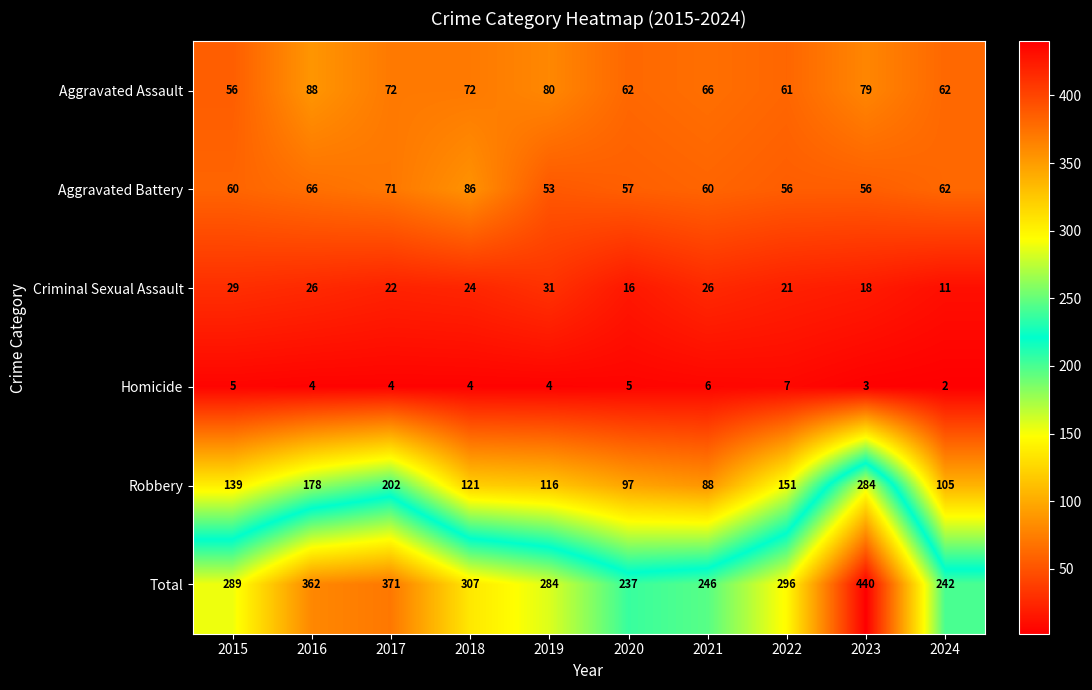

At which category is the sum across all series the highest?

2023